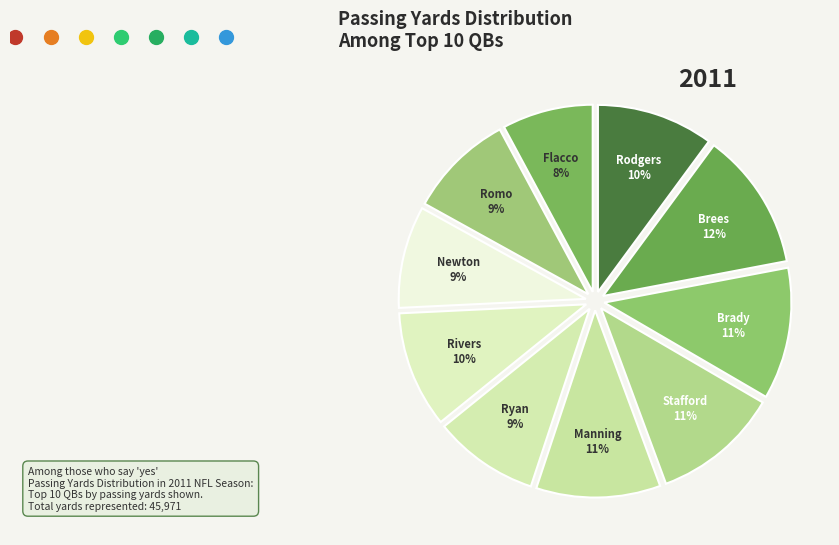

What is the largest slice in the pie chart?

Drew Brees